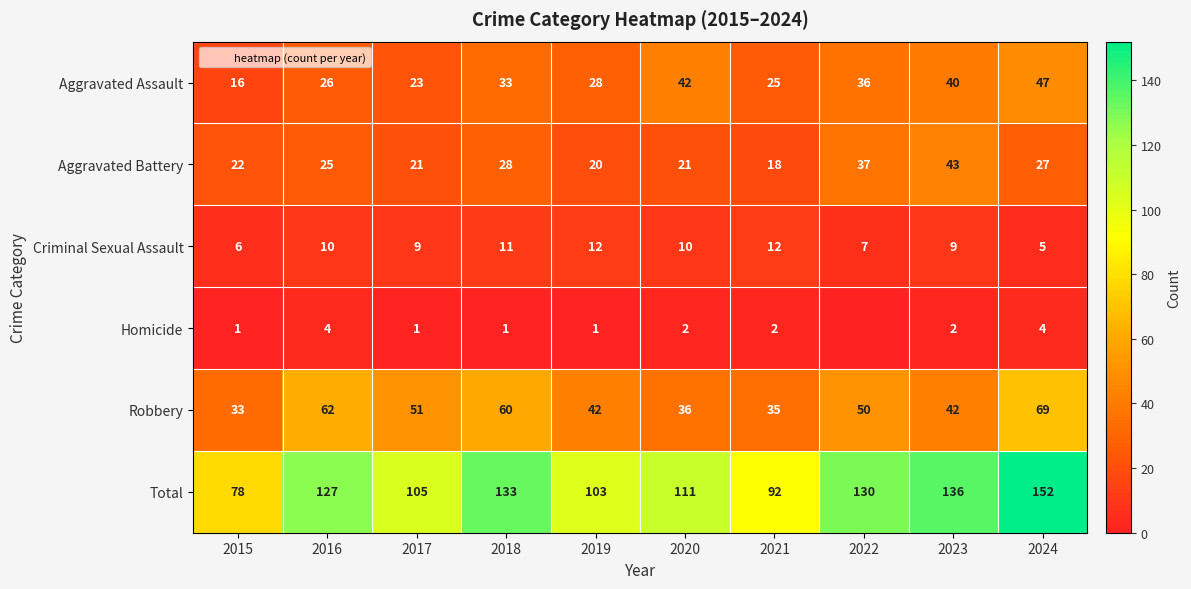

How many data points in Aggravated Battery are less than 25?

5